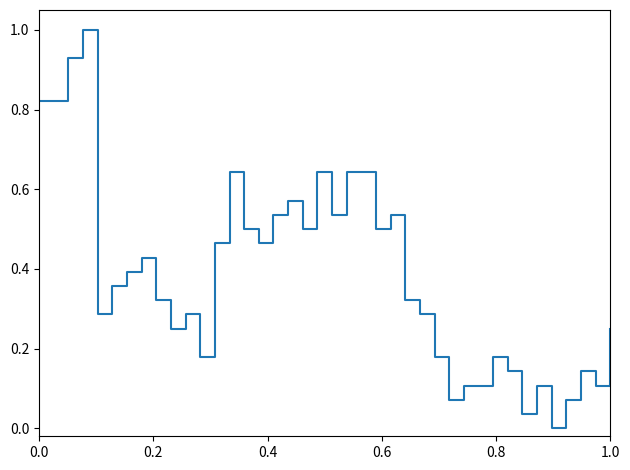

What is the difference between the maximum and minimum values?

1.0